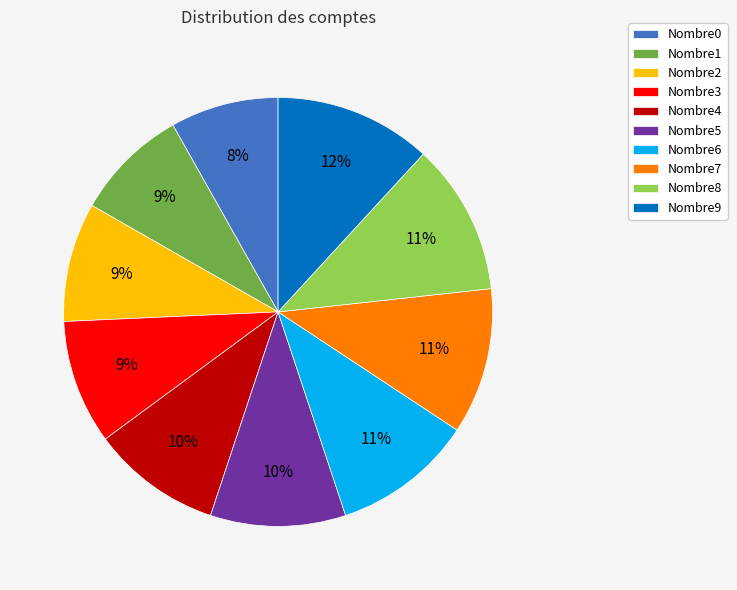

Is there any slice that represents more than half of the pie?

No